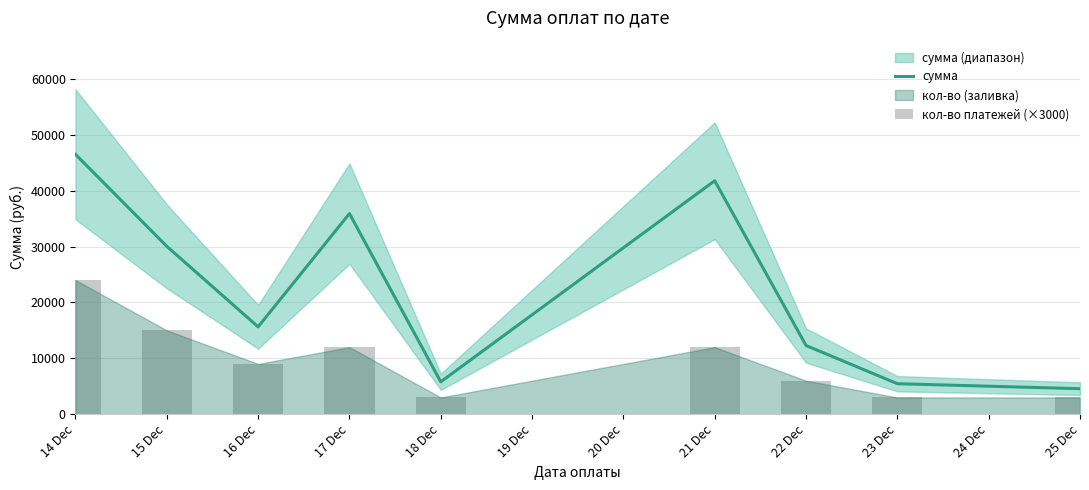

At which label is сумма closest to 25528?

15 Dec